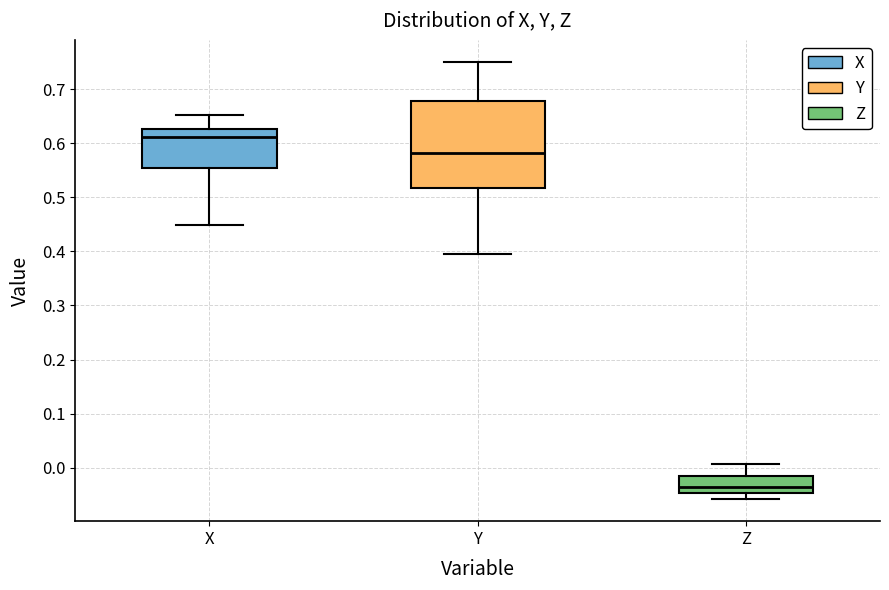

Where is the upper edge of the box for Z on the y-axis? The values are not printed on the chart, so give them approximately, as read against the axis.

-0.02